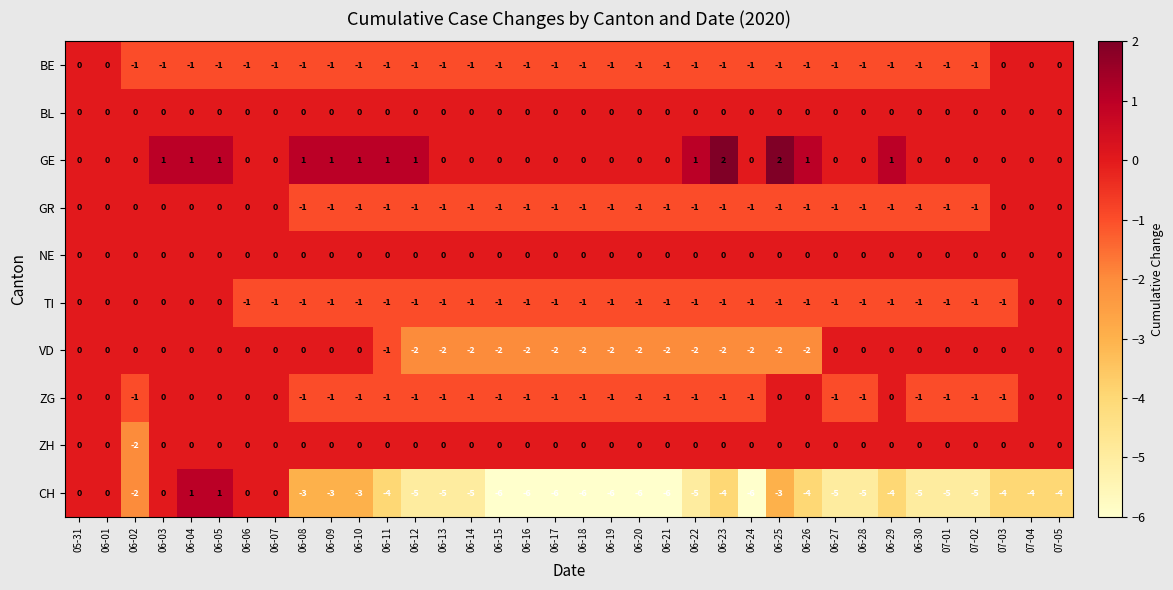

Count the ZG values in the range -1 to 0.

36